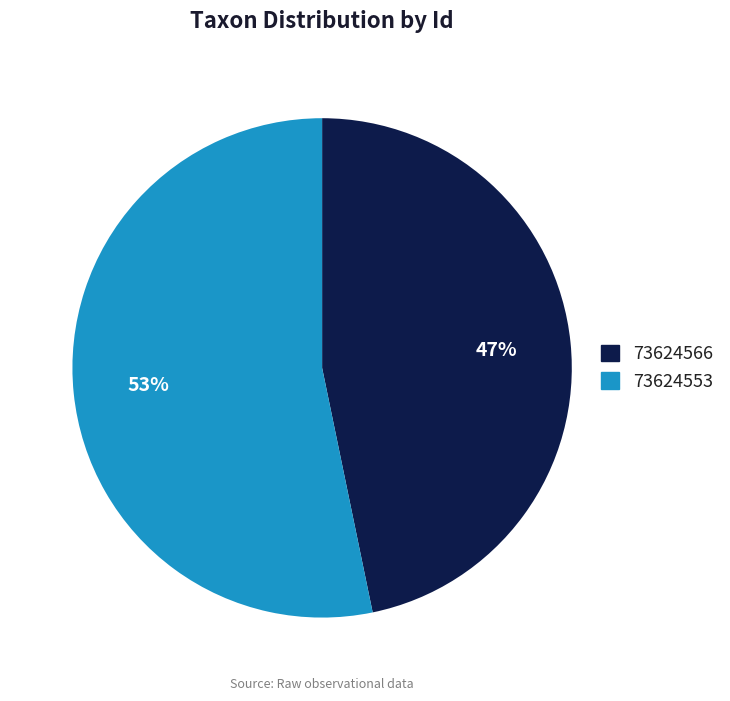

Is there any slice that represents more than half of the pie?

Yes